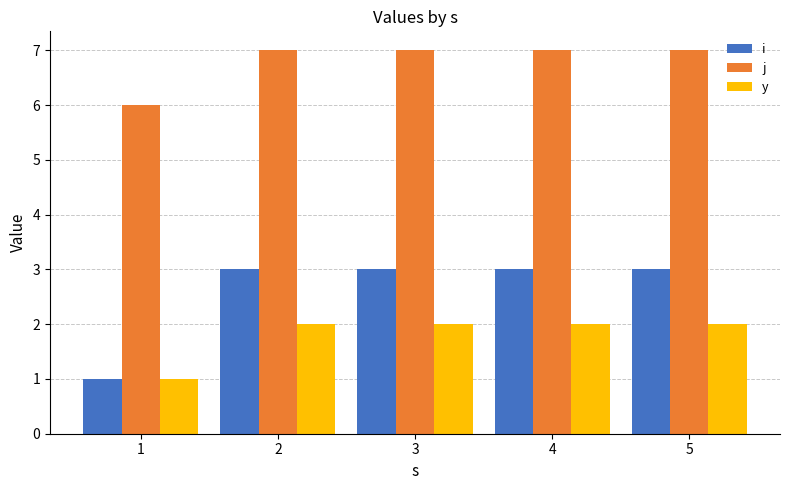

At how many categories does at least one series exceed 5?

5